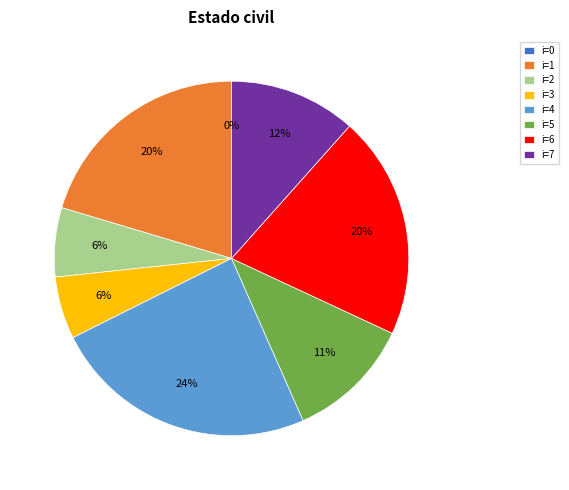

What is the change in value from 0 to 2?

+2.6